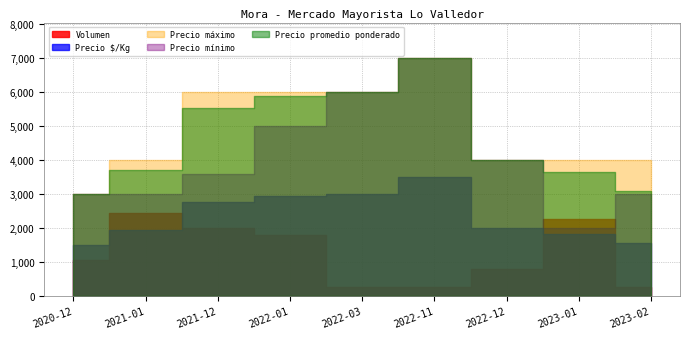

How many lines are shown in the chart?

5